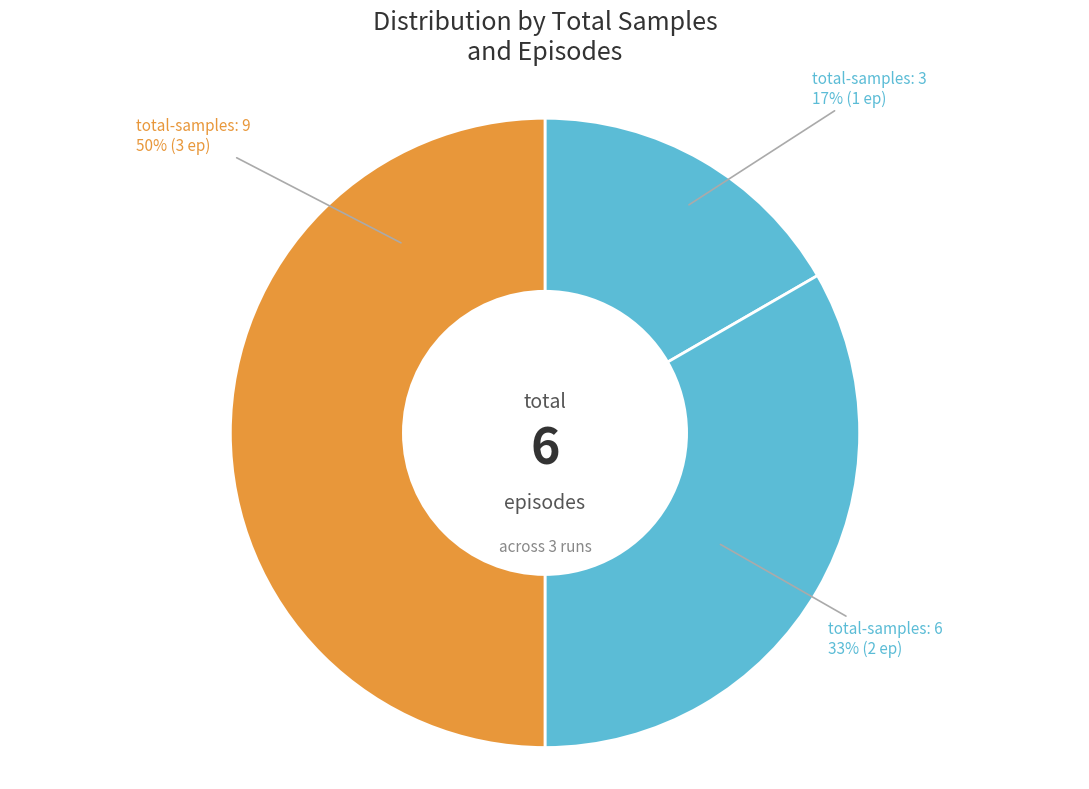

To the nearest percent, what is the difference between the largest and smallest slice percentages?

33%